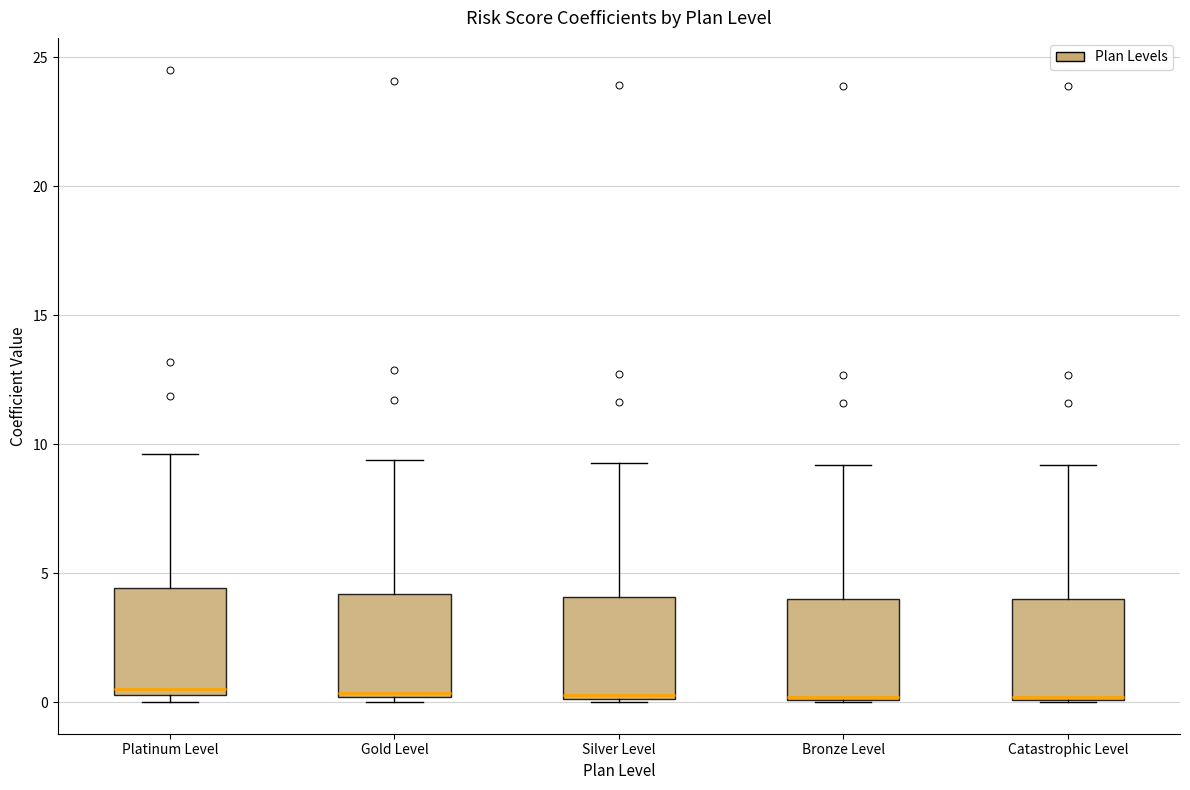

Reading left to right, read every box against the y-axis: the position of its median line, the range the box covers, and the ends of its whiskers. The values are not printed on the chart, so give them approximately, as read against the axis.

Platinum Level: median 0.5 (just above the box's lower edge), box 0.5 to 4.5, whiskers 0.0 to 9.5
Gold Level: median 0.5, box 0.0 to 4.0, whiskers 0.0 (just below the box's lower edge) to 9.5
Silver Level: median 0.5, box 0.0 to 4.0, whiskers 0.0 to 9.5
Bronze Level: median 0.0, box 0.0 to 4.0, whiskers 0.0 to 9.0
Catastrophic Level: median 0.0, box 0.0 to 4.0, whiskers 0.0 to 9.0